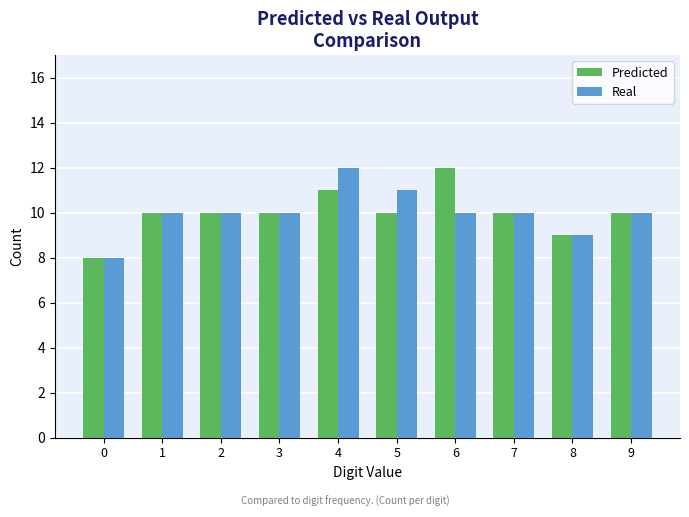

What is the difference between the maximum and minimum values in the Predicted series?

4